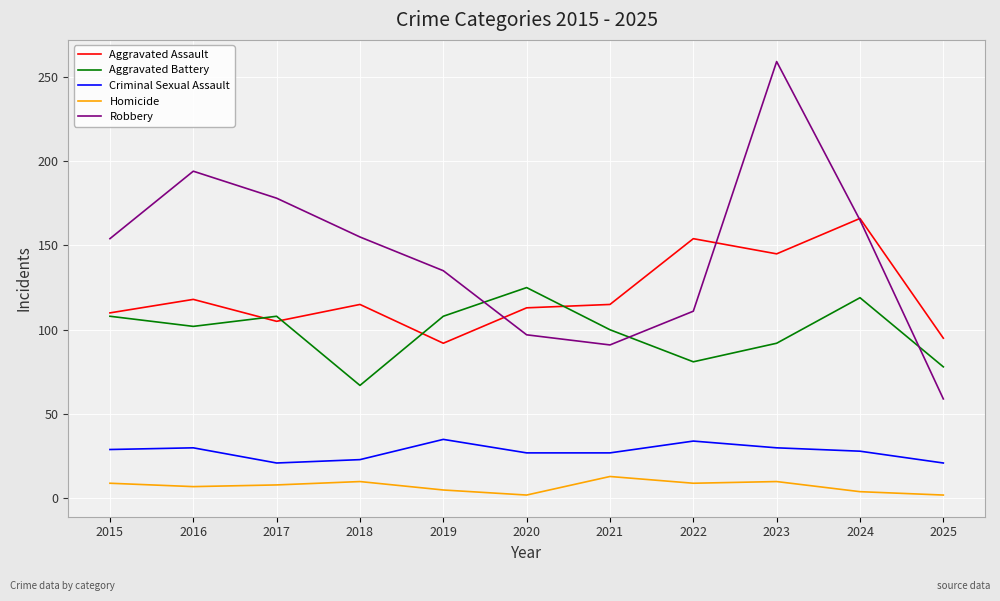

What is the total value across all series at 2015?

410